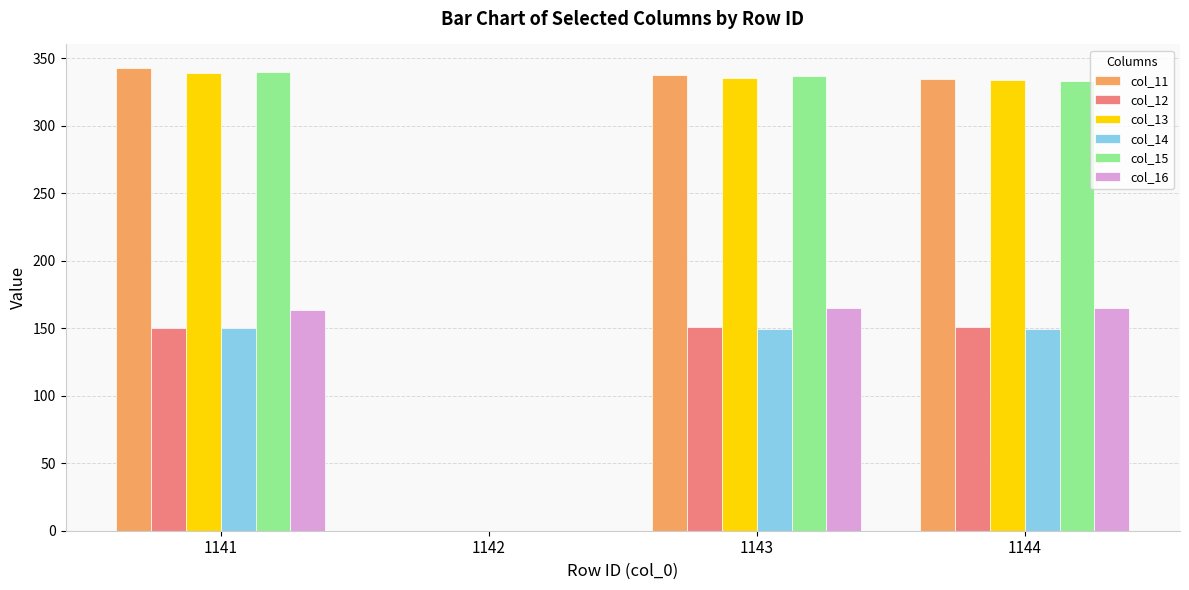

Are the bars horizontal?

No